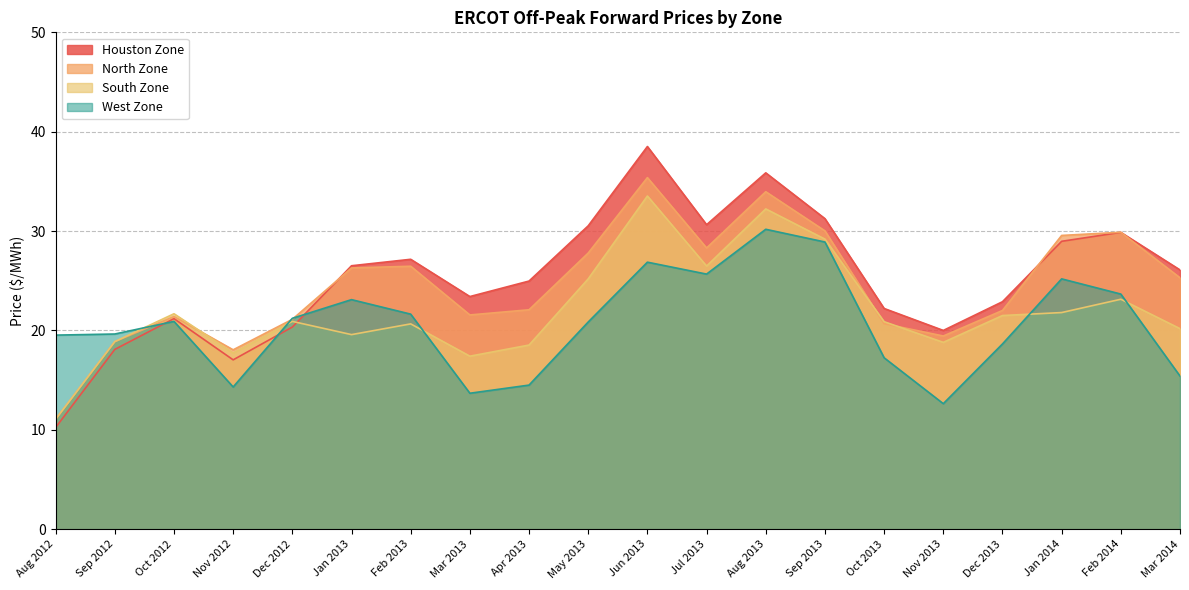

Which category has the highest value in the South Zone series?

Jun 2013